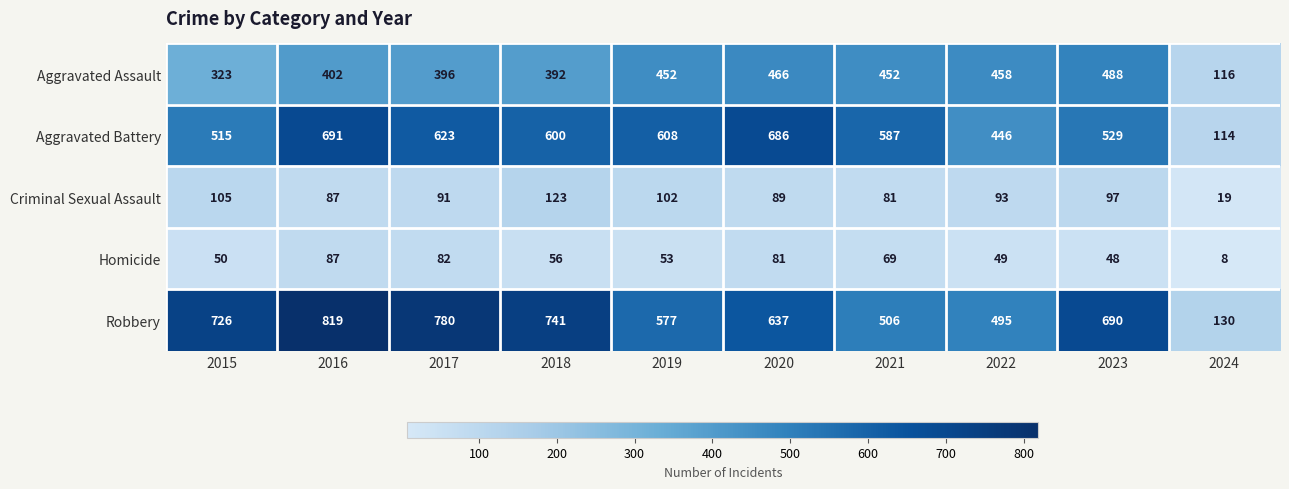

What is the approximate value of Criminal Sexual Assault at 2017?

91